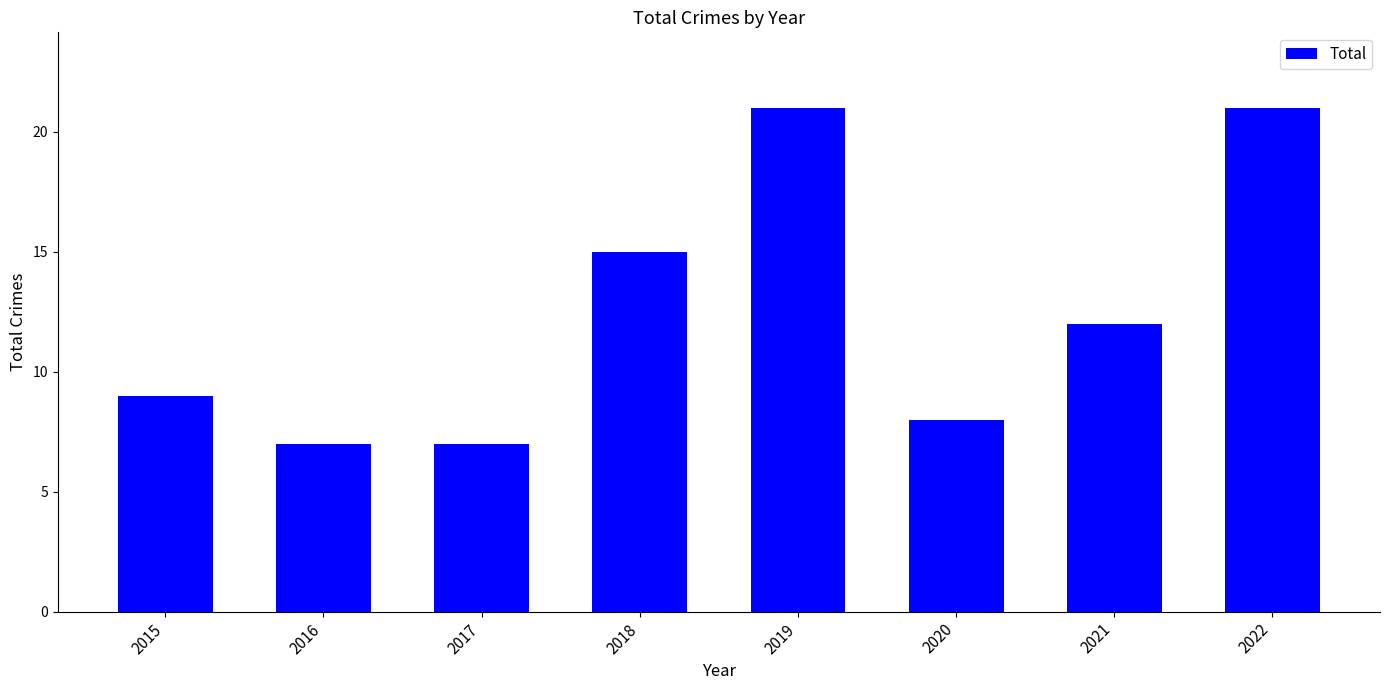

Approximately how many times larger is the value at 2018 compared to 2019?

0.7